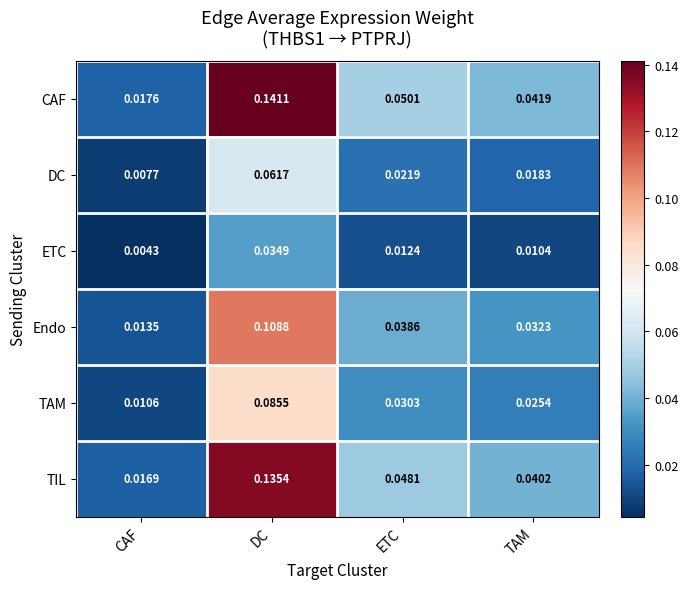

At which category does the chart reach its peak across all series?

DC